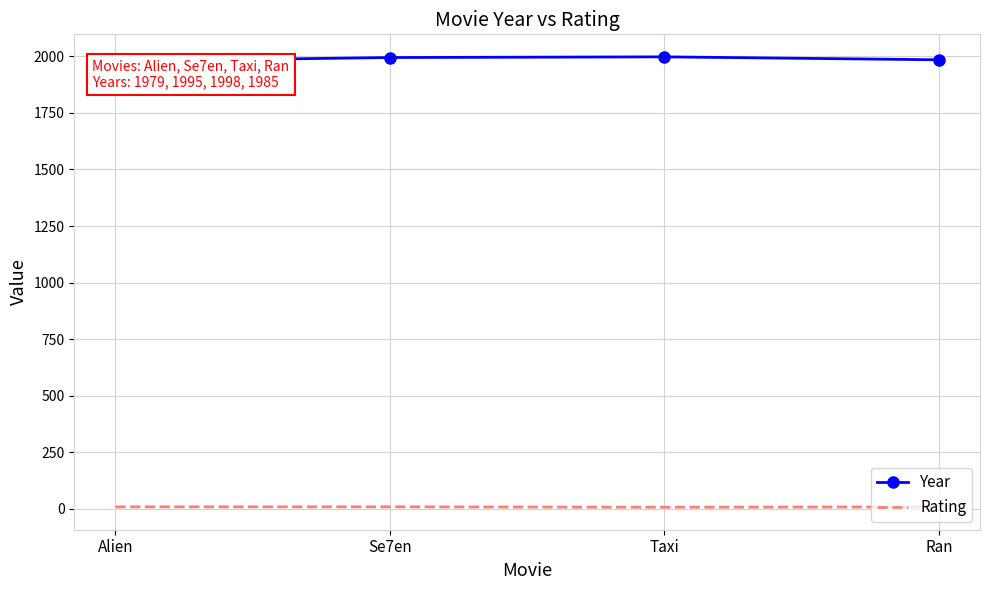

Is it true that Year equals 3401.9 at Ran?

False